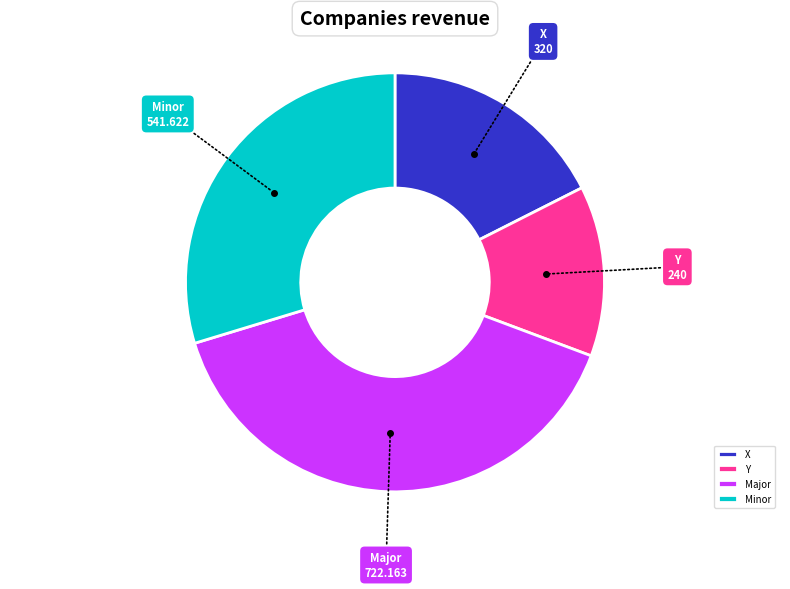

Is the sum of Minor and Y greater than half?

No